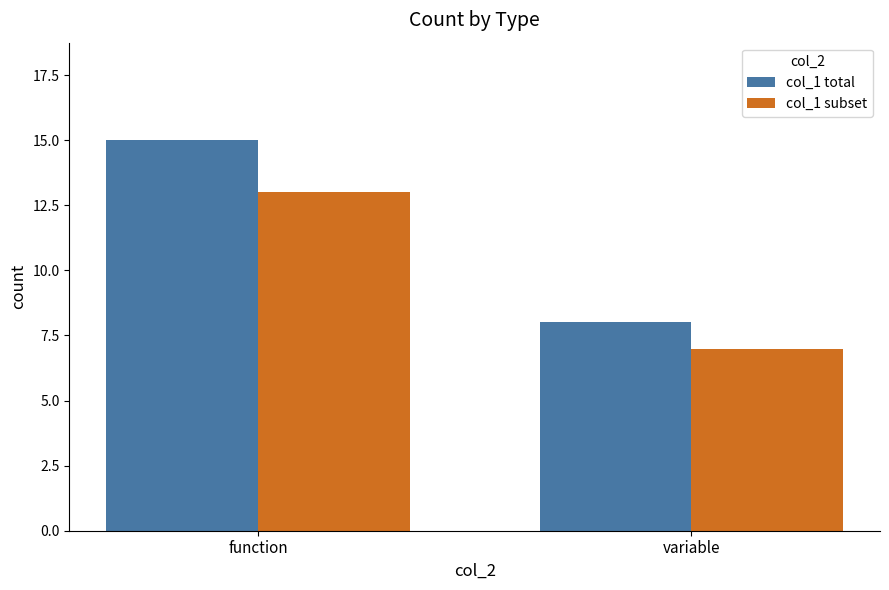

What is the difference between the highest and lowest values at function?

2